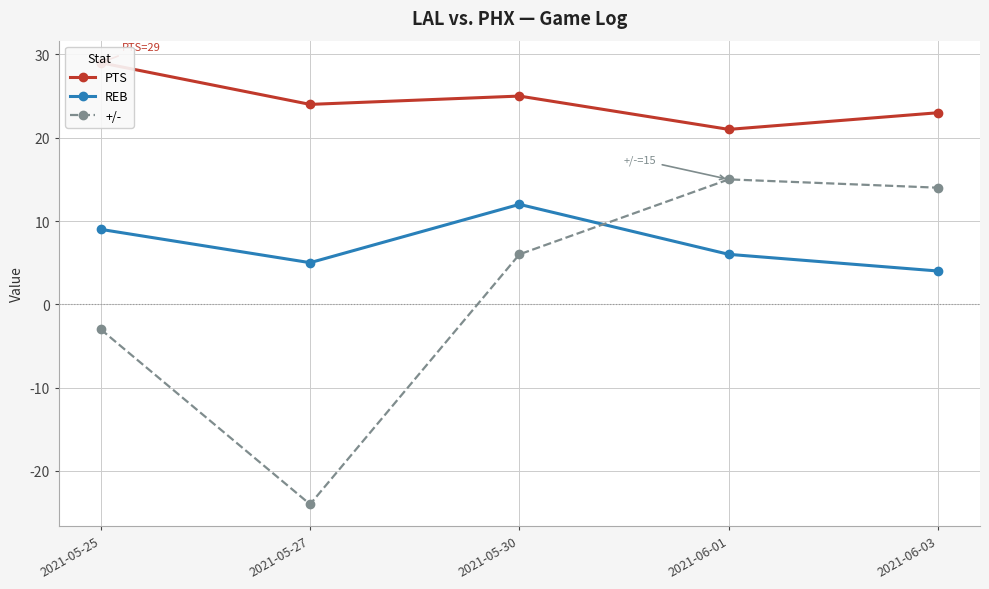

Is the value of REB at 2021-05-27 greater than the value of +/- at 2021-06-03?

No